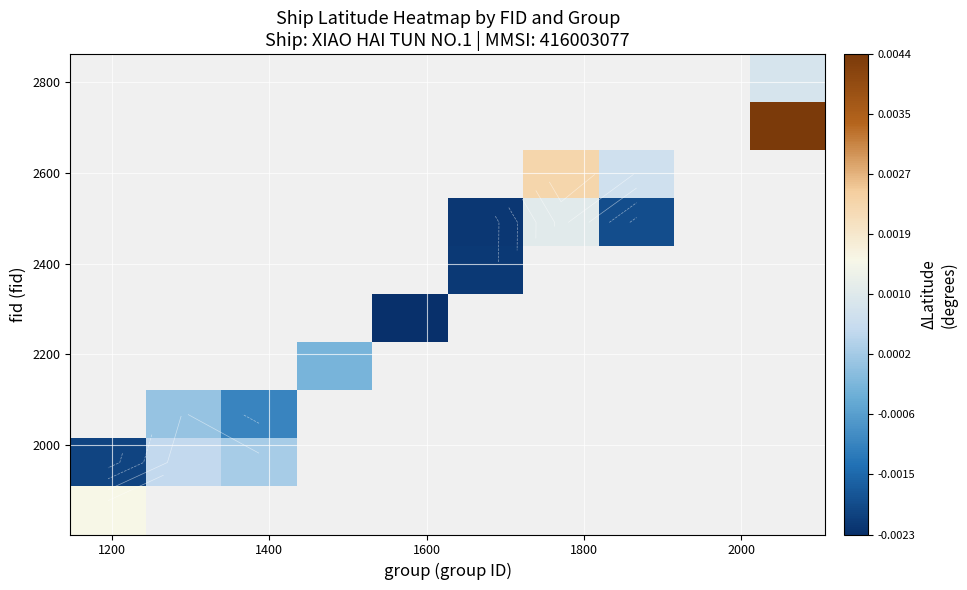

At how many categories does at least one series exceed 0?

6